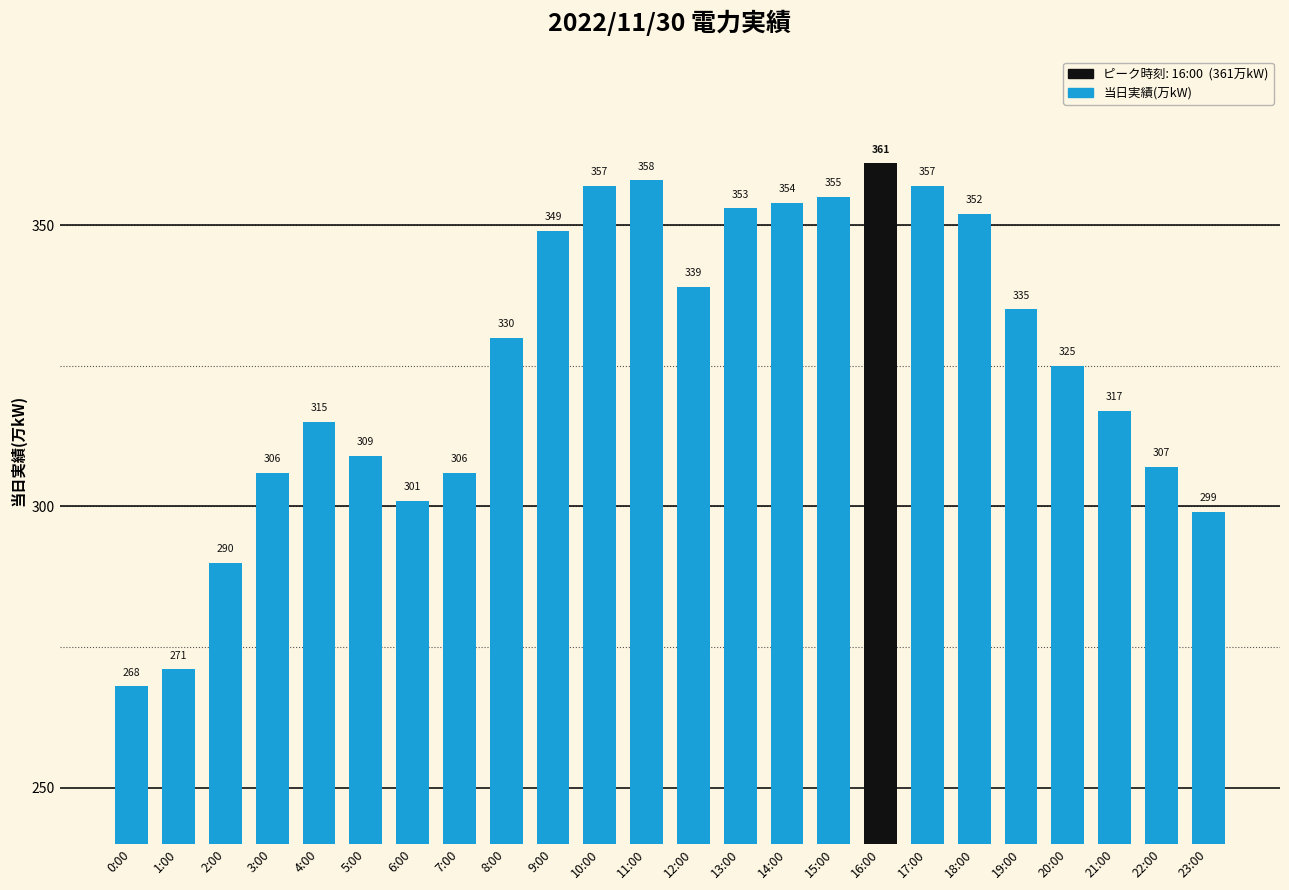

Reading left to right, extract all data points from this chart.

268	271	290	306	315	309	301	306	330	349	357	358	339	353	354	355	361	357	352	335	325	317	307	299